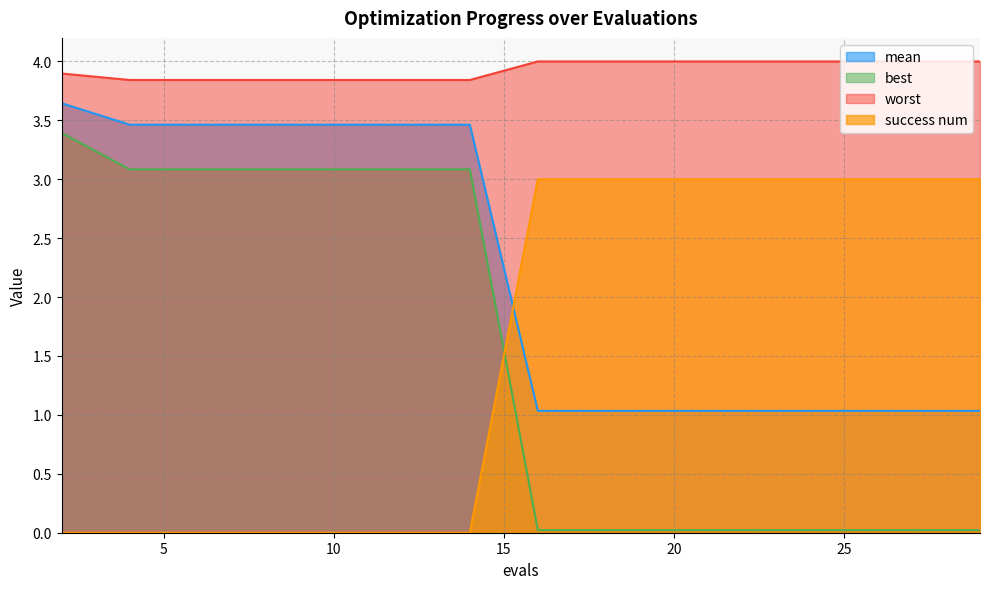

Which series has the largest range (max minus min)?

best